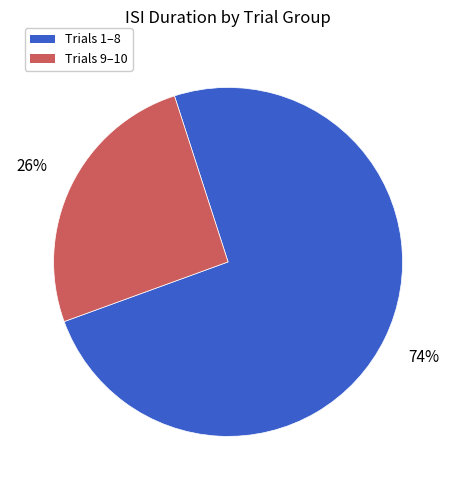

To the nearest percent, what is the average slice percentage?

50%